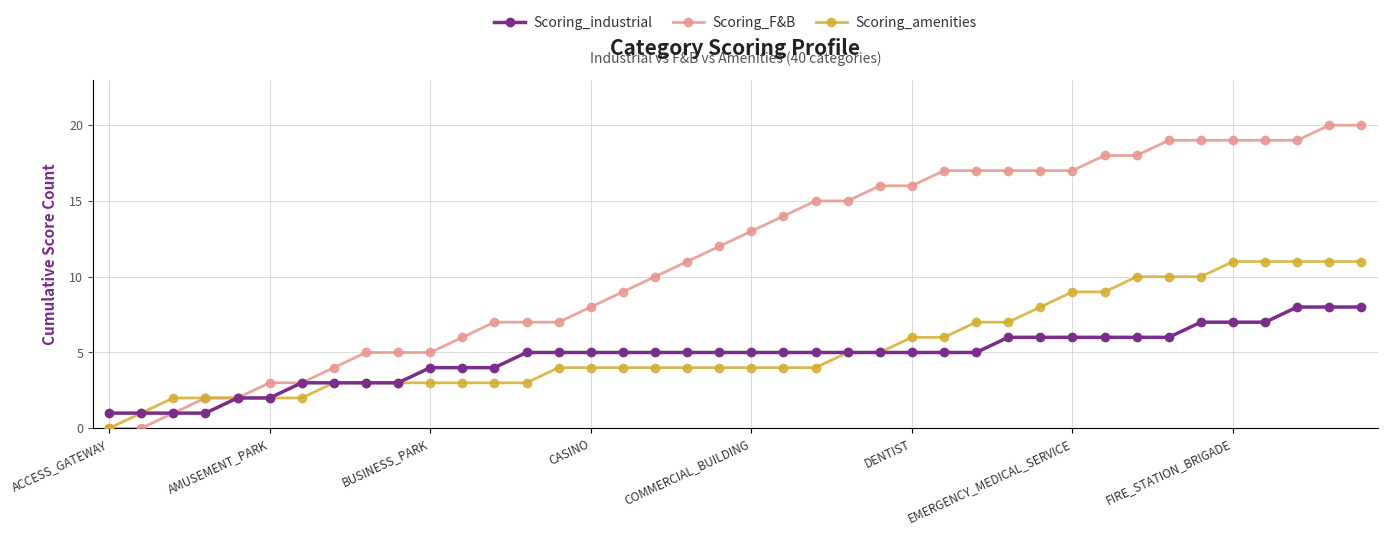

Reading left to right, what are all the values shown in this chart?

Scoring_industrial: 1	1	1	1	2	2	3	3	3	3	4	4	4	5	5	5	5	5	5	5	5	5	5	5	5	5	5	5	6	6	6	6	6	6	7	7	7	8	8	8
Scoring_F&B: 0	0	1	2	2	3	3	4	5	5	5	6	7	7	7	8	9	10	11	12	13	14	15	15	16	16	17	17	17	17	17	18	18	19	19	19	19	19	20	20
Scoring_amenities: 0	1	2	2	2	2	2	3	3	3	3	3	3	3	4	4	4	4	4	4	4	4	4	5	5	6	6	7	7	8	9	9	10	10	10	11	11	11	11	11